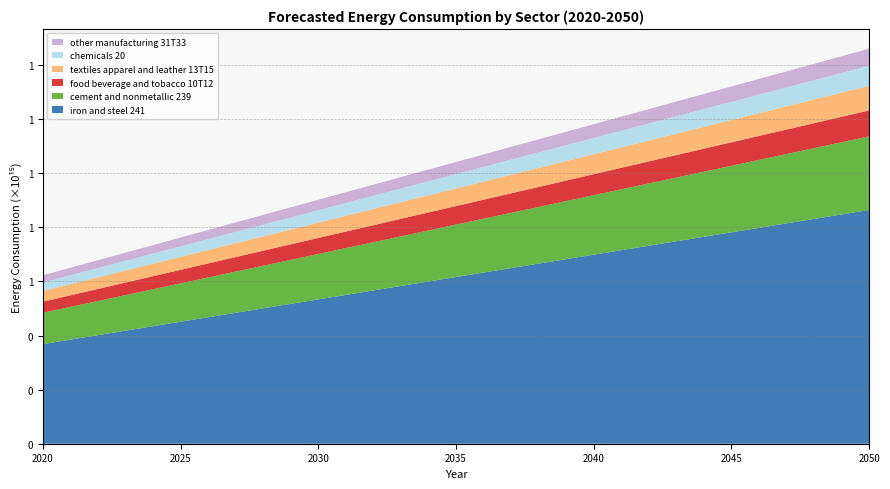

Reading left to right, extract all data points from this chart.

iron and steel 241: 368405579264000	384936452328065	401467325392131	417998198456196	434529071520262	451059944584327	467590817648392	484121690712452	500652563776518	517183436840583	533714309904648	550245182968714	566776056032779	583306929096845	599837802160910	616368675224970	632899548289035	649430421353100	665961294417166	682492167481231	699023040545296	715553913609362	732084786673427	748615659737493	765146532801552	781677405865618	798208278929683	814739151993749	831270025057814	847800898121879	864331771185945
cement and nonmetallic 239: 115903236480000	121108731903188	126314227326376	131519722749566	136725218172754	141930713595942	147136209019130	152341704442319	157547199865507	162752695288696	167958190711885	173163686135073	178369181558261	183574676981451	188780172404639	193985667827827	199191163251015	204396658674204	209602154097392	214807649520581	220013144943770	225218640366958	230424135790146	235629631213336	240835126636524	246040622059712	251246117482900	256451612906089	261657108329277	266862603752466	272068099175655
food beverage and tobacco 10T12: 40923327370761	42759622487696	44595917604631	46432212721566	48268507838501	50104802955437	51941098072372	53777393189307	55613688306242	57449983423177	59286278540112	61122573657047	62958868773983	64795163890918	66631459007852	68467754124788	70304049241723	72140344358658	73976639475593	75812934592529	77649229709463	79485524826398	81321819943334	83158115060269	84994410177204	86830705294139	88667000411074	90503295528009	92339590644944	94175885761880	96012180878815
textiles apparel and leather 13T15: 39291856150865	41013713870139	42735571589413	44457429308687	46179287027961	47901144747235	49623002466510	51344860185784	53066717905058	54788575624332	56510433343606	58232291062881	59954148782154	61676006501429	63397864220703	65119721939977	66841579659251	68563437378525	70285295097800	72007152817073	73729010536348	75450868255622	77172725974896	78894583694170	80616441413444	82338299132719	84060156851993	85782014571267	87503872290541	89225730009815	90947587729089
chemicals 20: 31713579706768	33137908738354	34562237769940	35986566801527	37410895833112	38835224864699	40259553896285	41683882927871	43108211959457	44532540991044	45956870022629	47381199054216	48805528085802	50229857117388	51654186148974	53078515180560	54502844212147	55927173243733	57351502275319	58775831306905	60200160338492	61624489370077	63048818401664	64473147433250	65897476464836	67321805496422	68746134528009	70170463559594	71594792591181	73019121622767	74443450654353
other manufacturing 31T33: 26559532494969	27771403441715	28983274388461	30195145335206	31407016281952	32618887228698	33830758175443	35042629122189	36254500068935	37466371015681	38678241962427	39890112909172	41101983855918	42313854802664	43525725749410	44737596696155	45949467642901	47161338589647	48373209536392	49585080483138	50796951429884	52008822376630	53220693323376	54432564270121	55644435216867	56856306163613	58068177110358	59280048057104	60491919003850	61703789950596	62915660897342